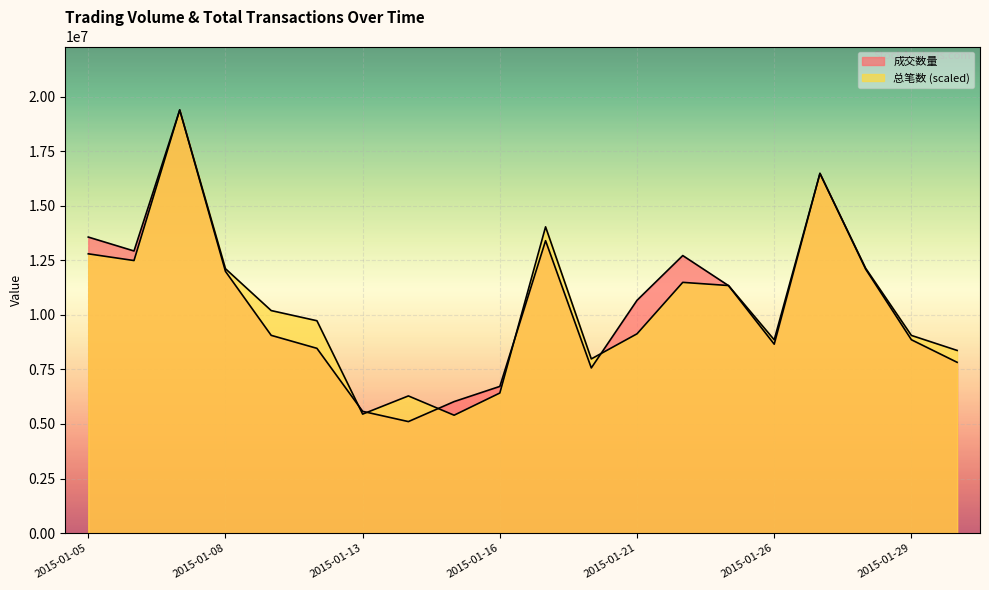

What is the maximum value for 总笔数?

19398044.0